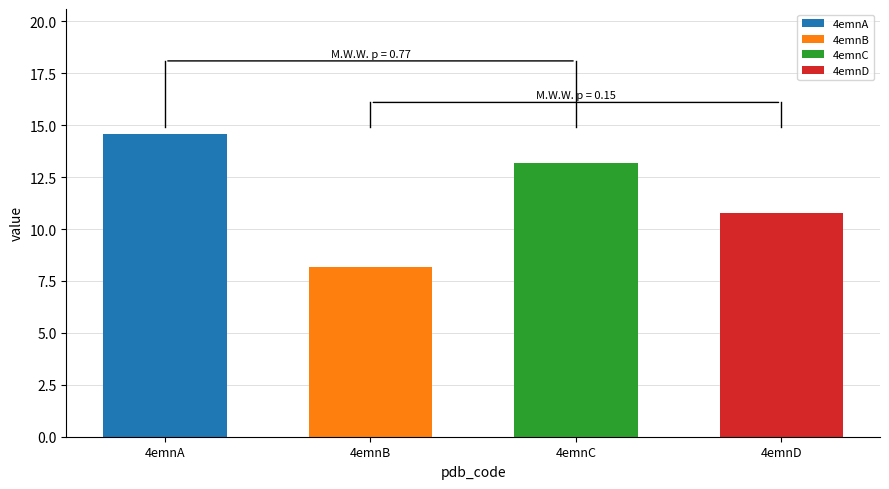

Which category has the highest value across all series?

4emnA